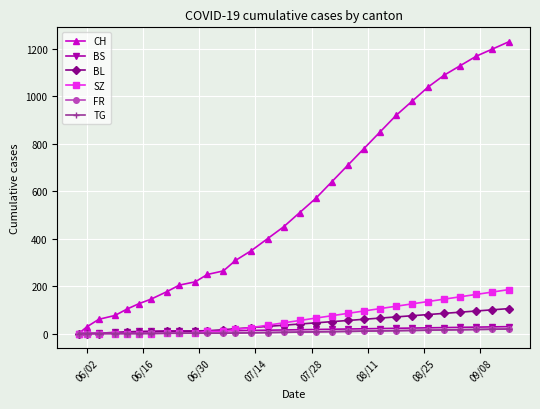

What is the maximum value for CH?

1230